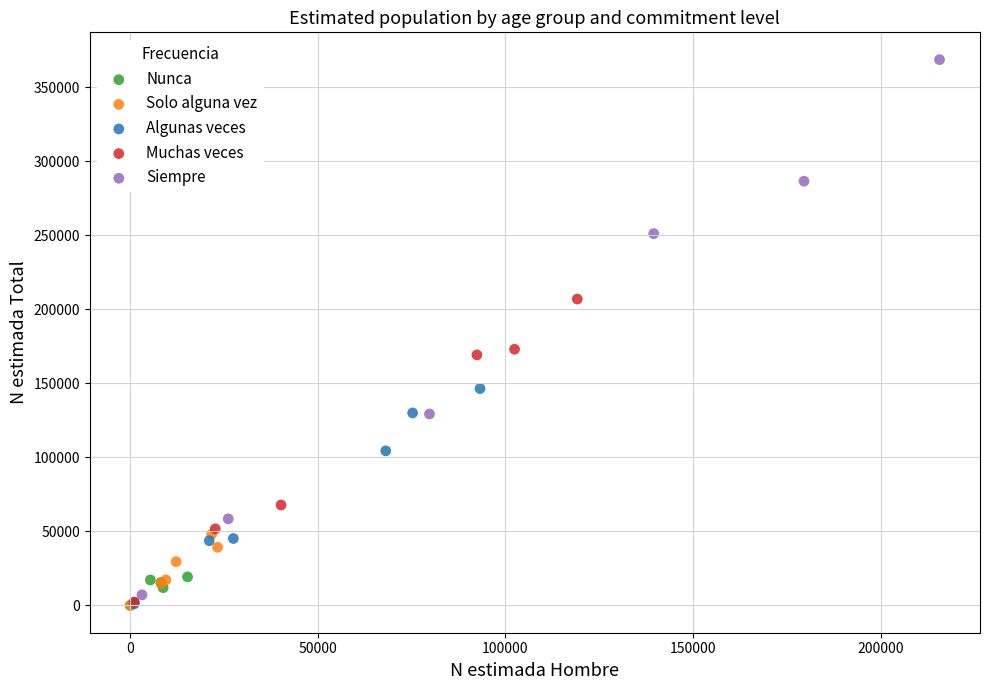

Which series has the largest Y range (max minus min)?

Siempre